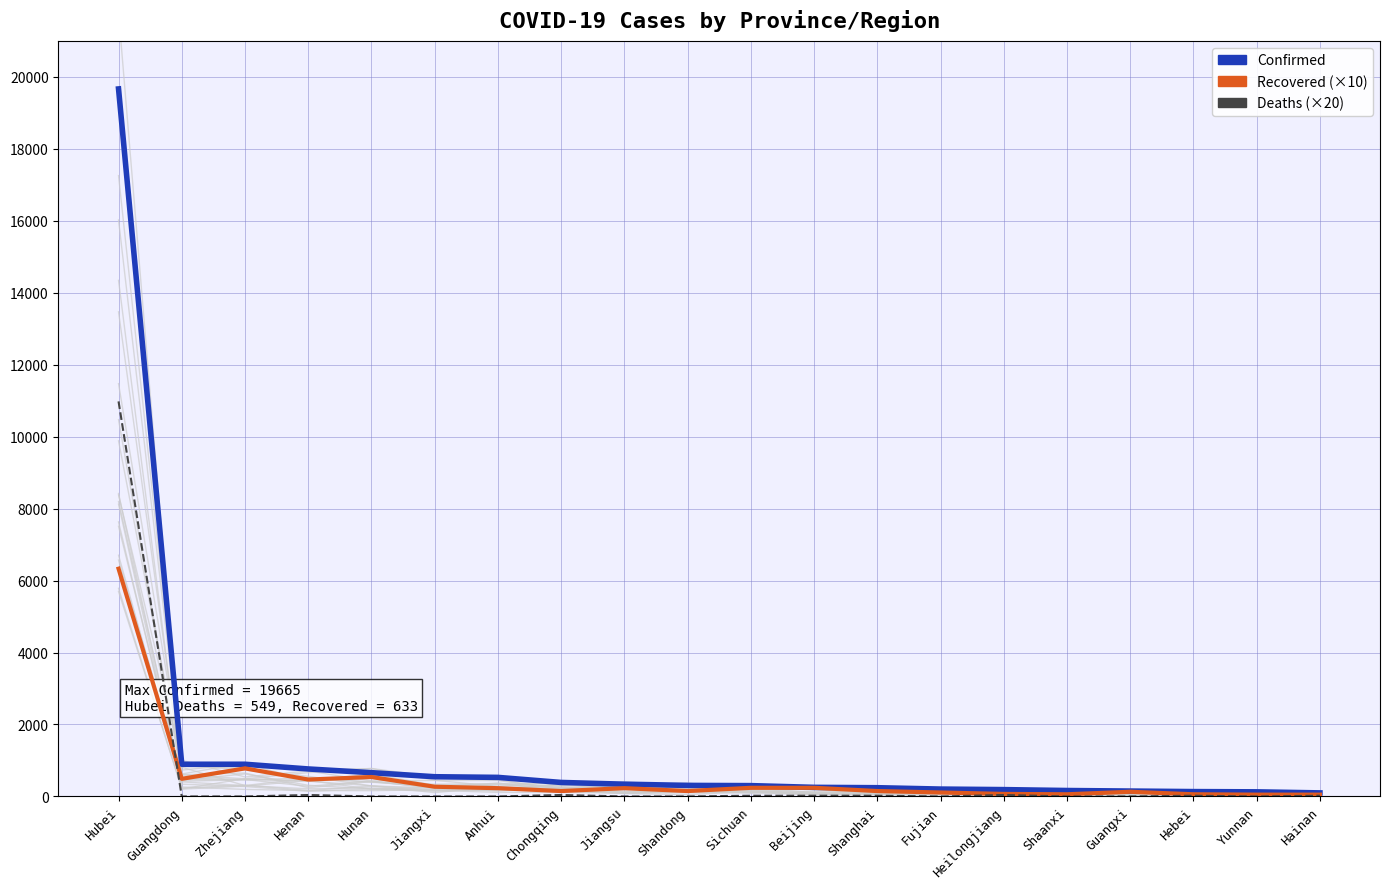

How many data points in Confirmed are less than 307?

10